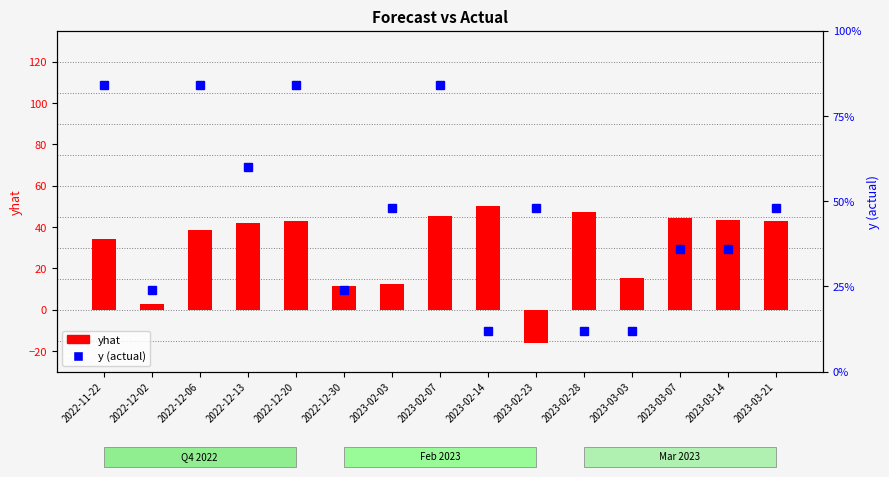

What is the difference between the highest and lowest values at 2022-12-20?

41.3